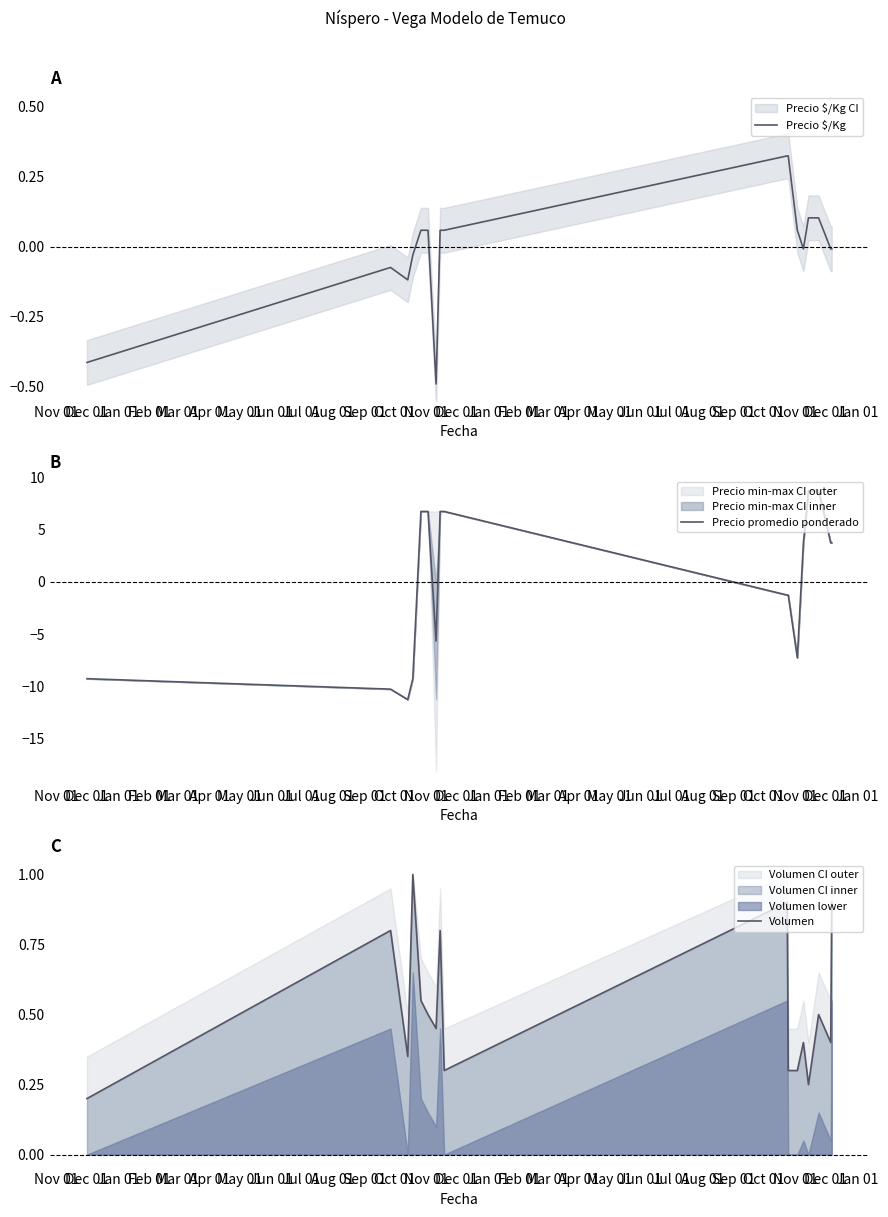

What is the spread (max minus min) of values at Feb 01?

10.3